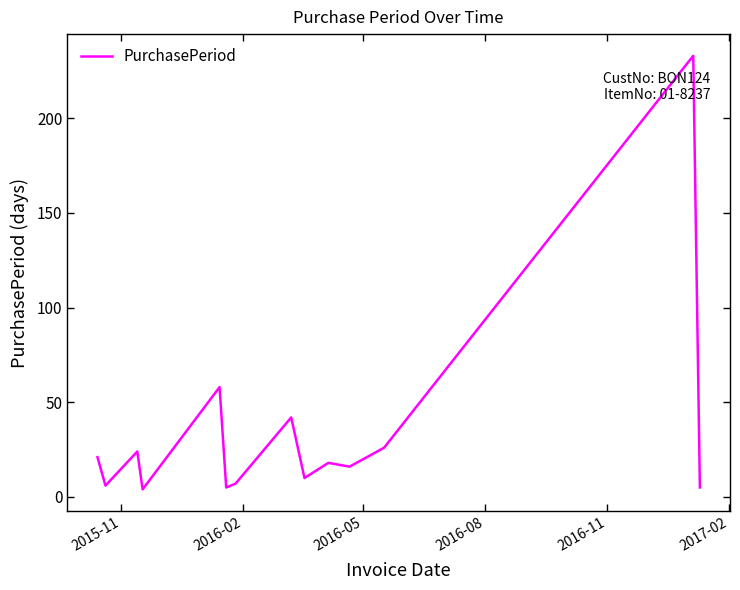

What is the difference between the maximum and minimum values?

229